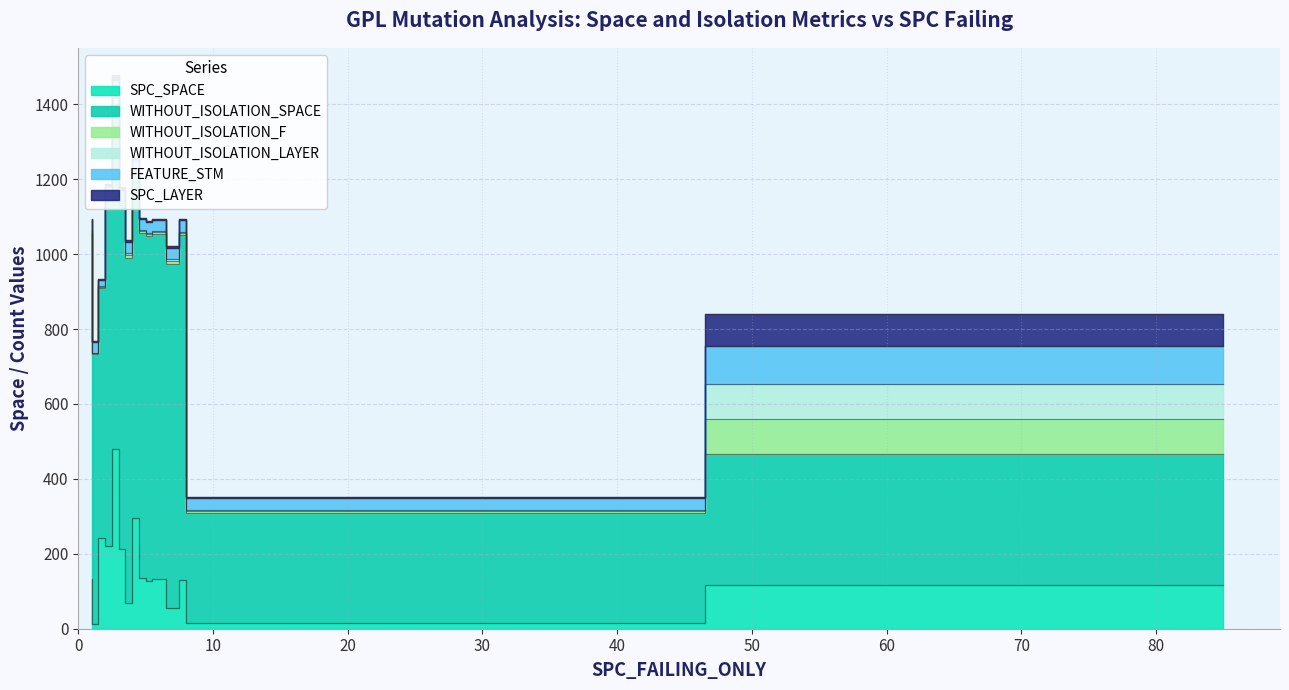

Rank the series by their maximum value, from highest to lowest.

WITHOUT_ISOLATION_SPACE, SPC_SPACE, FEATURE_STM, WITHOUT_ISOLATION_F, WITHOUT_ISOLATION_LAYER, SPC_LAYER